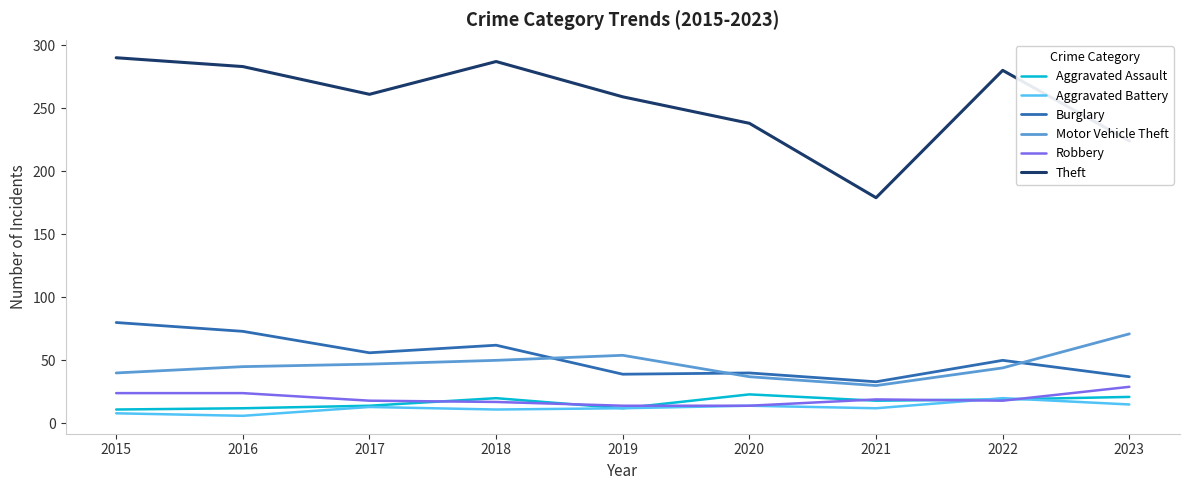

Does the chart display data point markers on the line(s)?

No